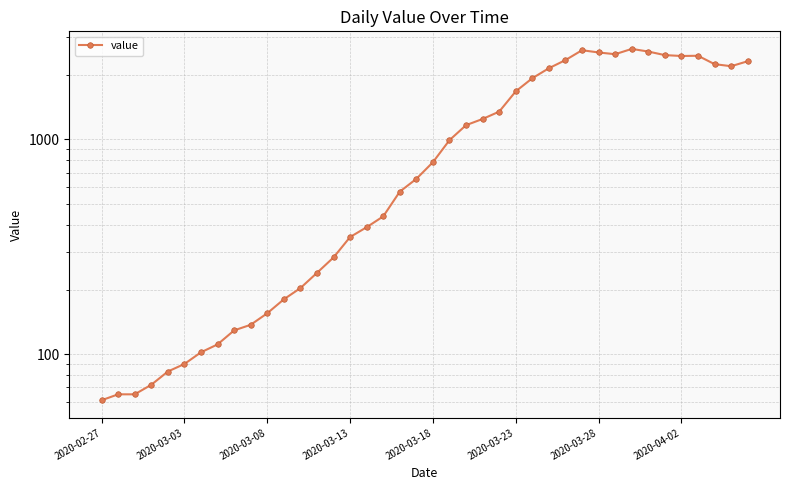

How many points are lower than both their immediate neighbors (excluding endpoints)?

3